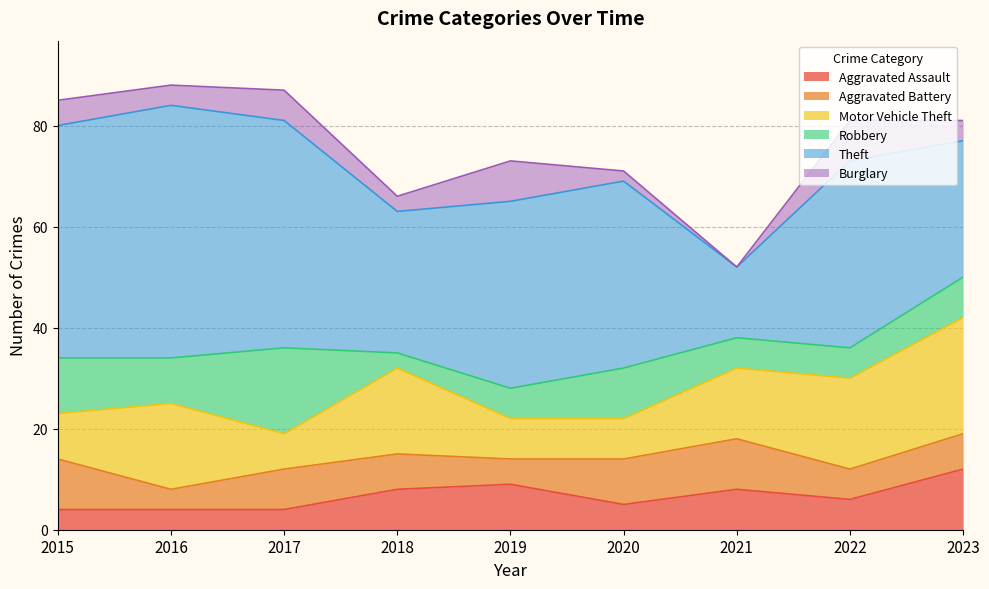

What is the difference between the second highest and minimum values in the Aggravated Assault series?

5